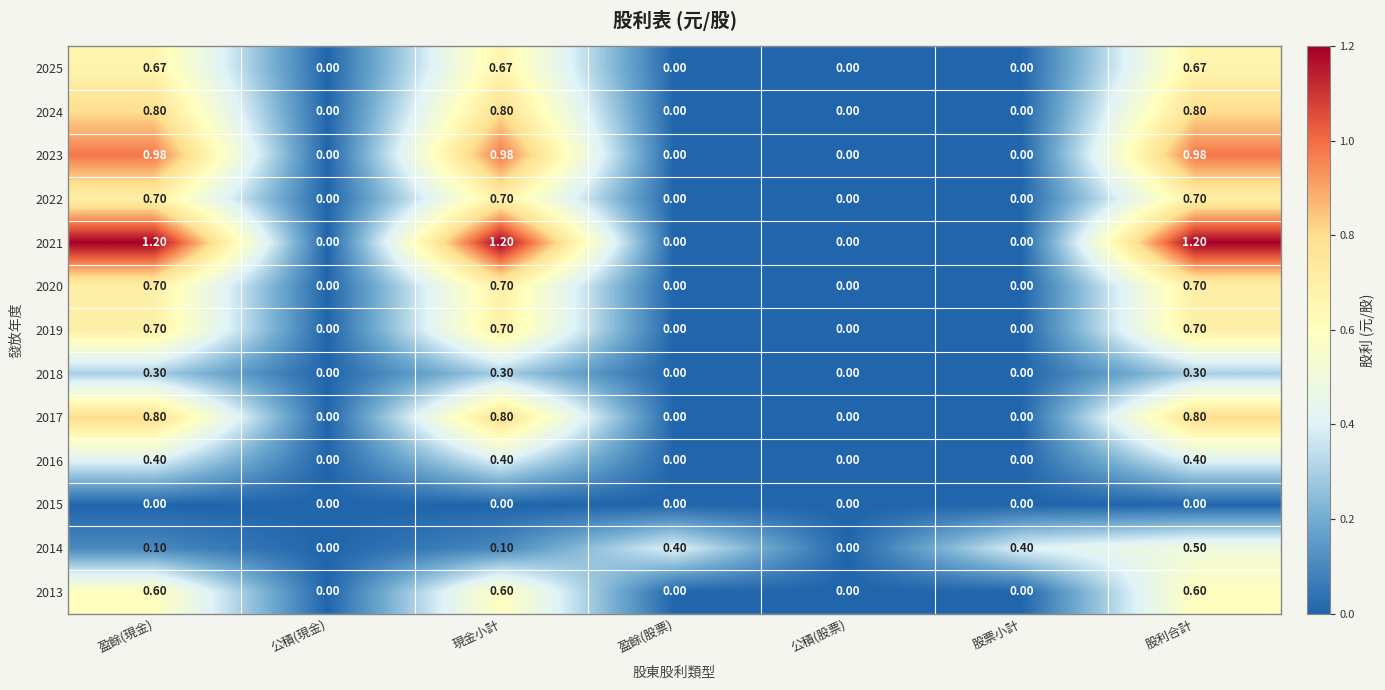

At which category is the sum across all series the highest?

股利合計